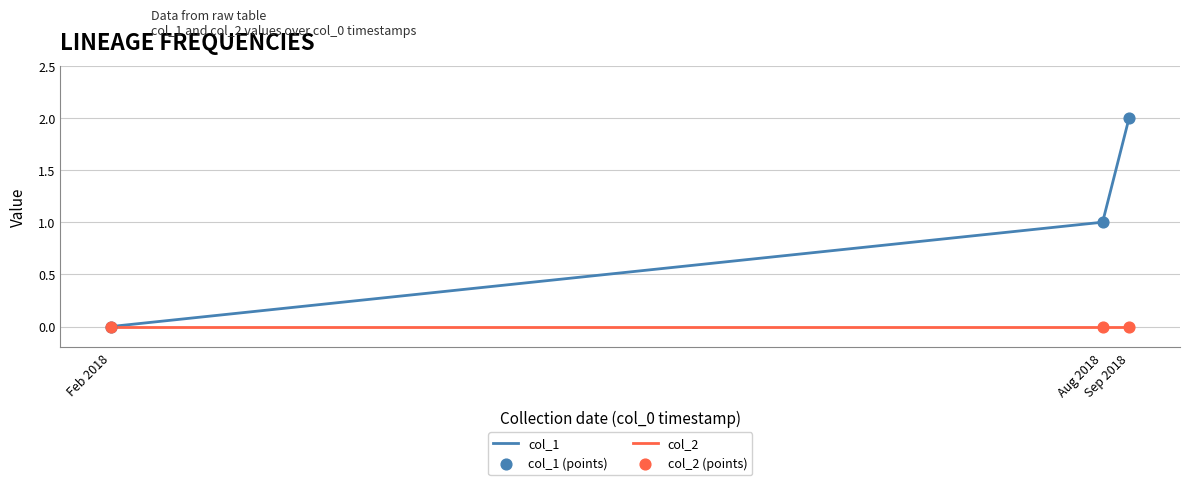

What is the total value across all series at Aug 2018?

1